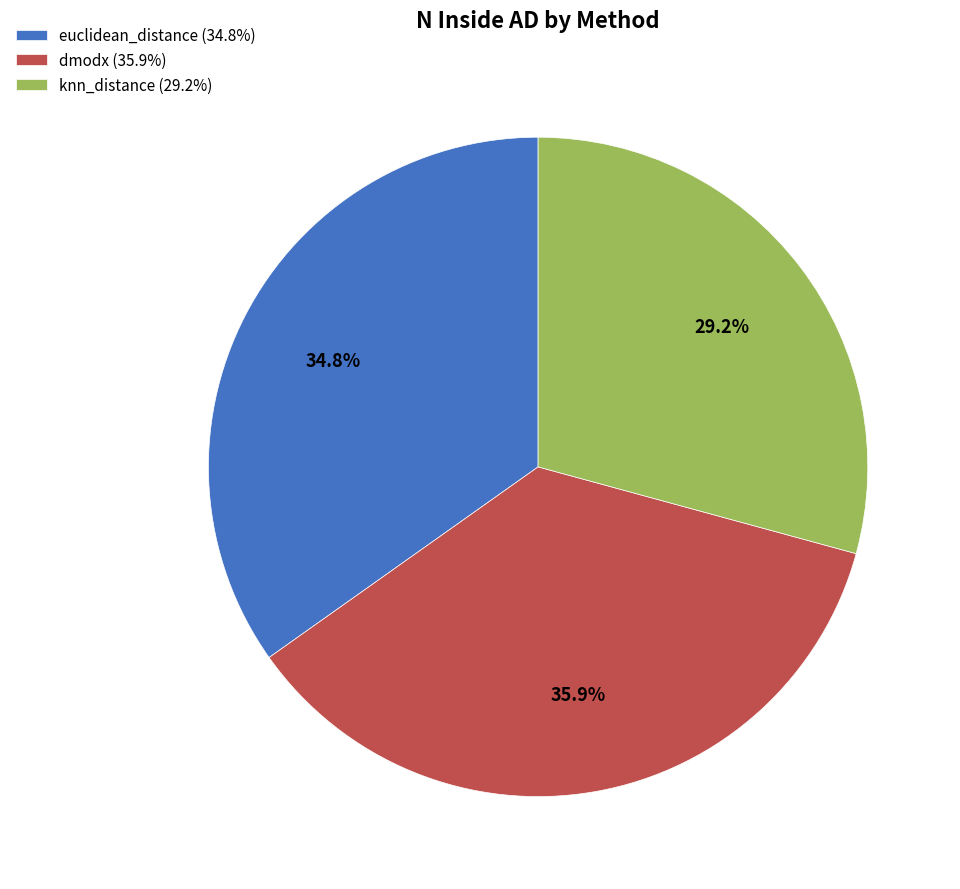

To the nearest percent, what is the difference between the dmodx and euclidean_distance slice percentages?

1%